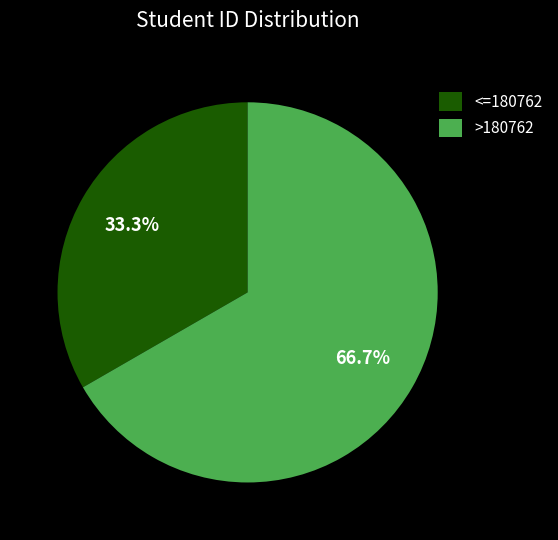

Is there a majority slice in this chart?

Yes